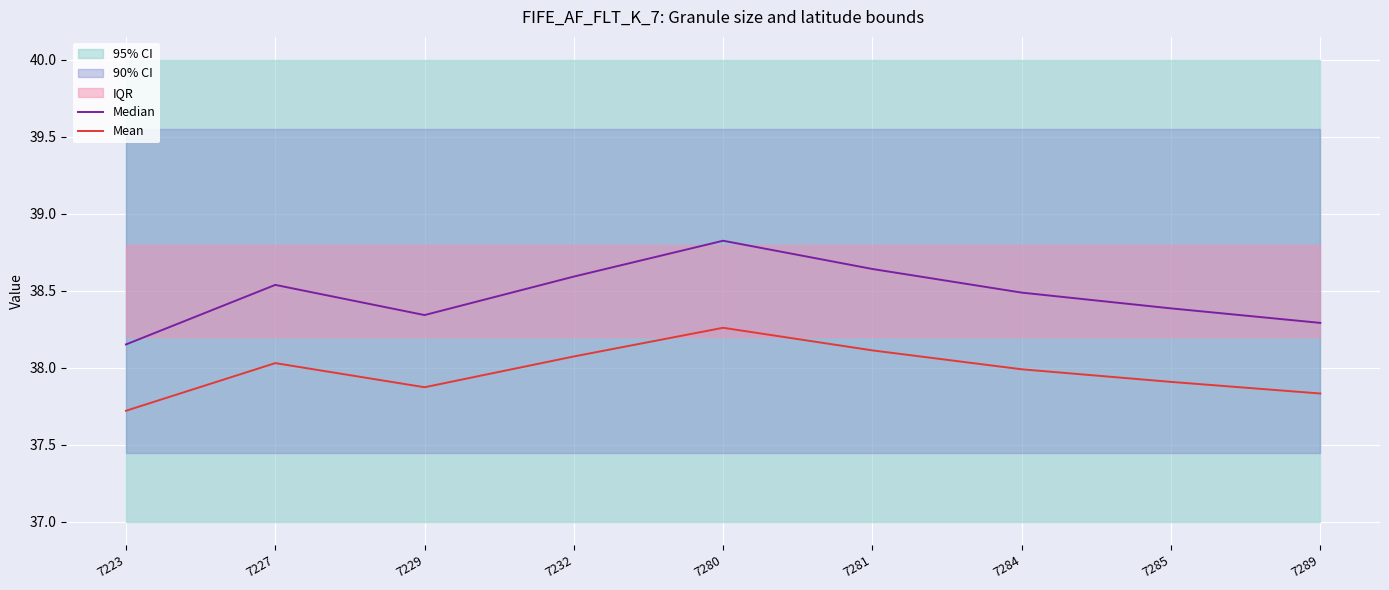

Which series changed the most between 7227 and 7284?

Median